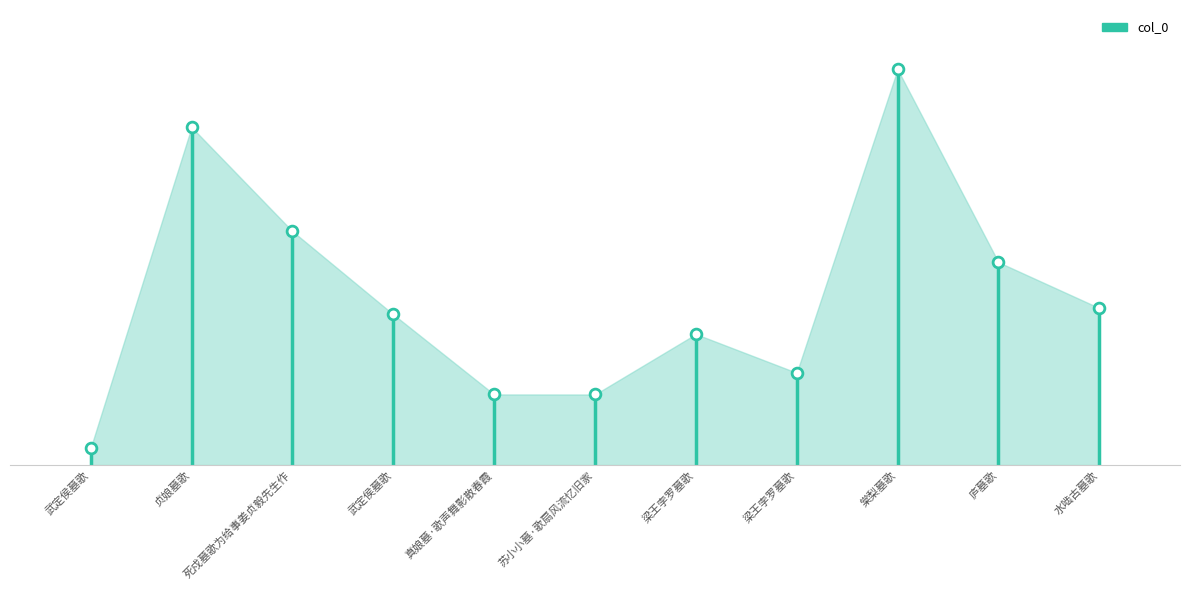

What is the change in value from 死戍墓歌为给事姜贞毅先生作 to 棠梨墓歌?

+506963